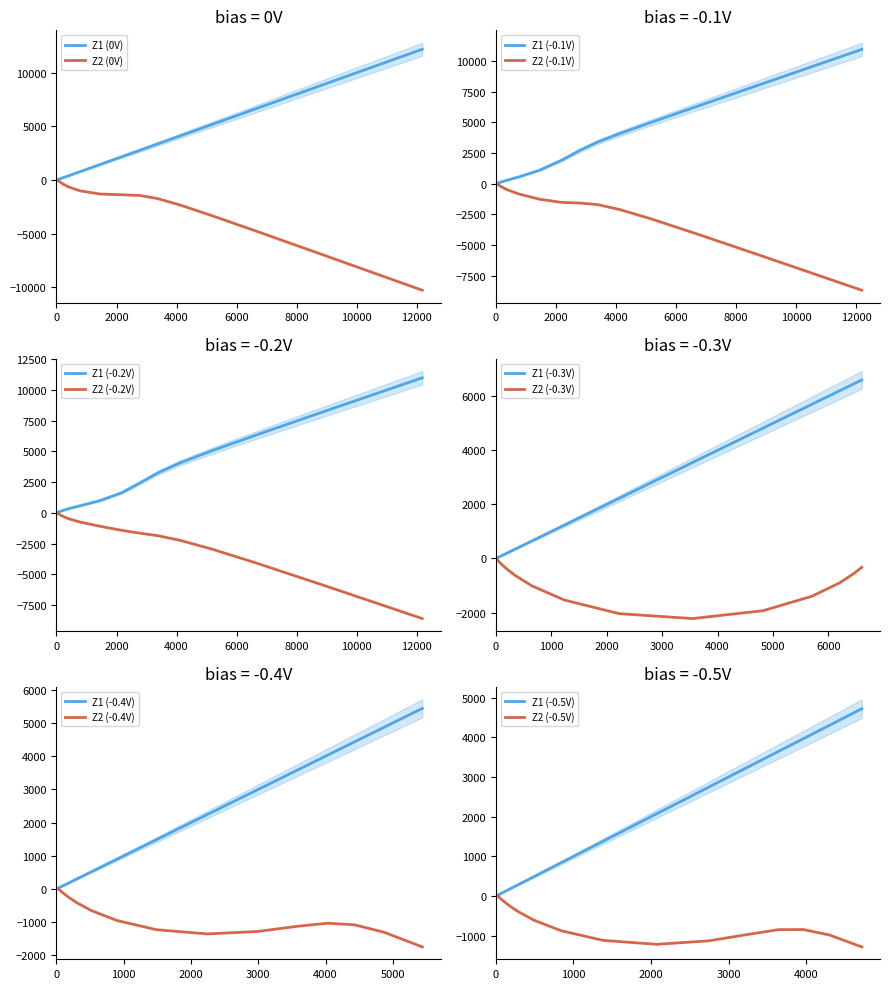

At how many categories does at least one series exceed 4904?

4